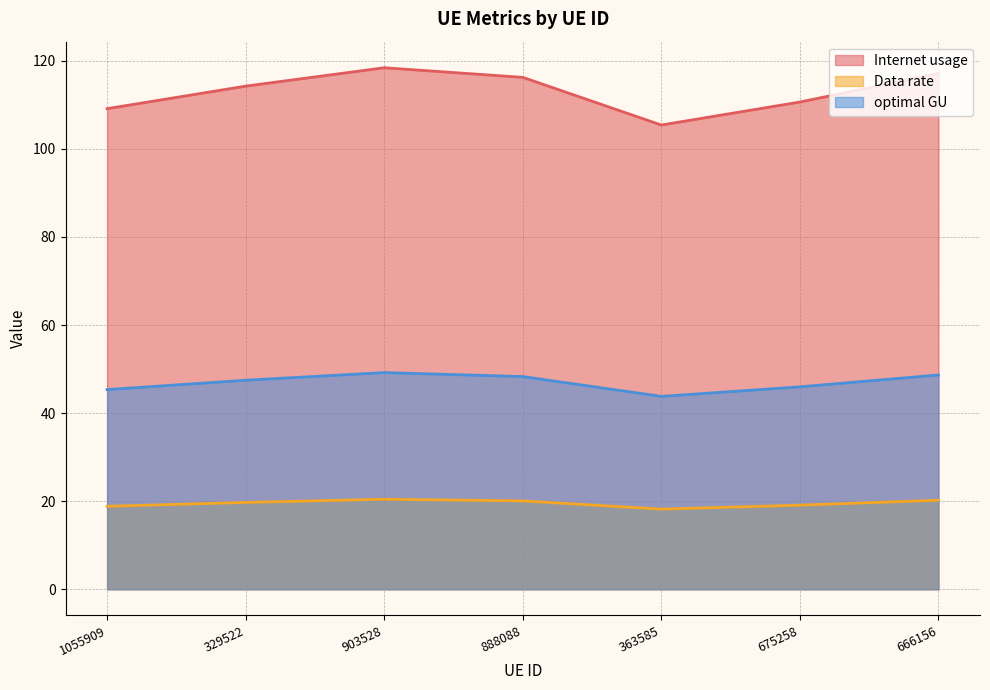

What is the label of the 3rd point from the right?

363585